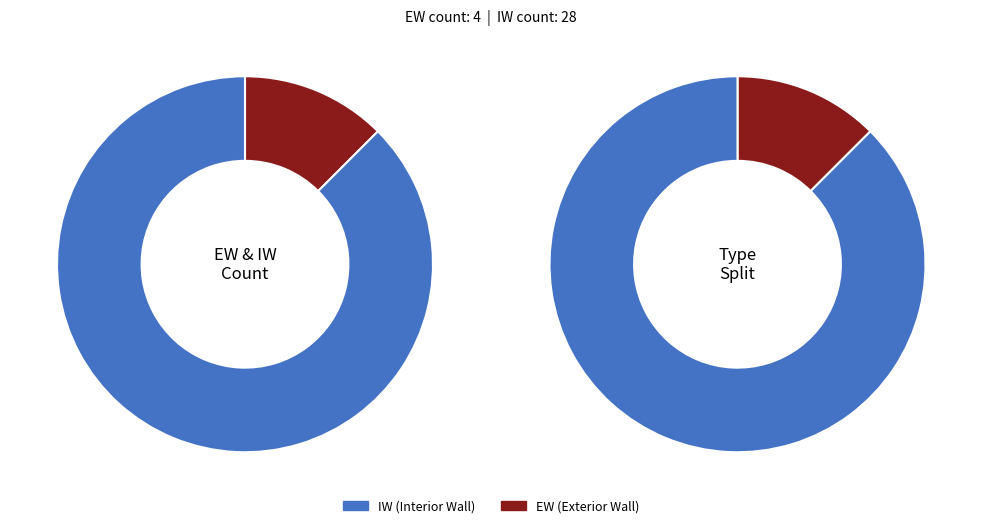

What percentage is NOT represented by IW?

12.5%